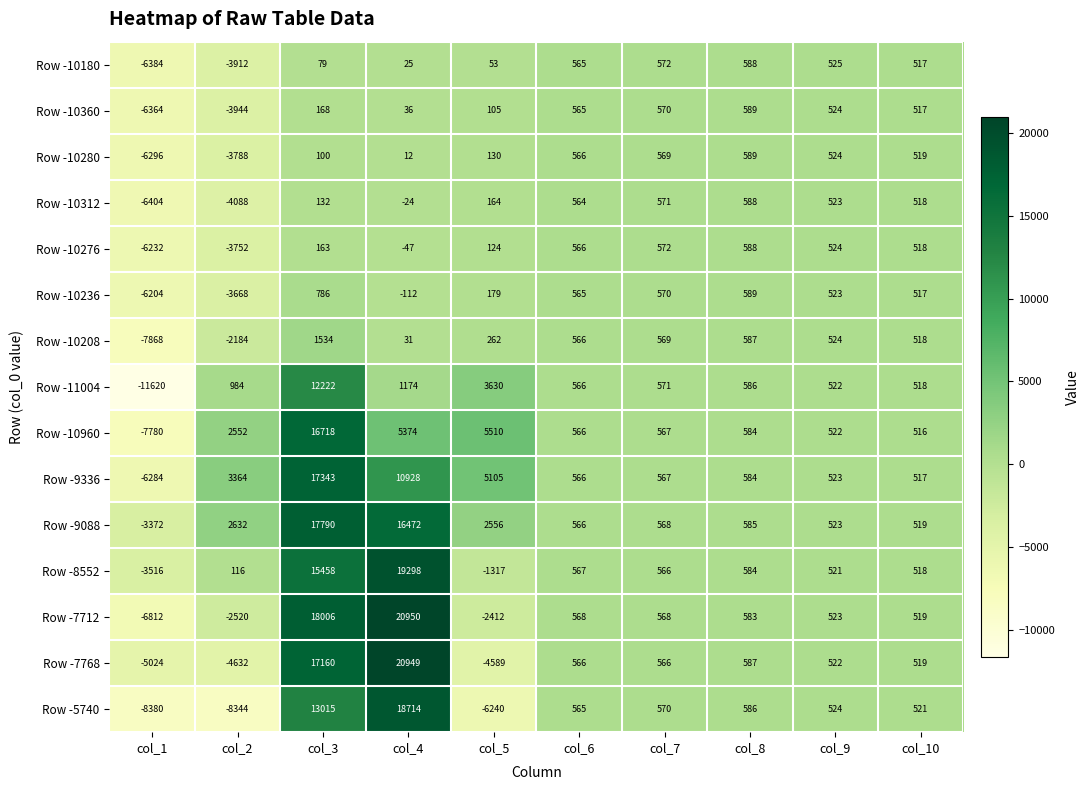

What is the sum of the Row -11004 values at col_2 and col_9?

1506